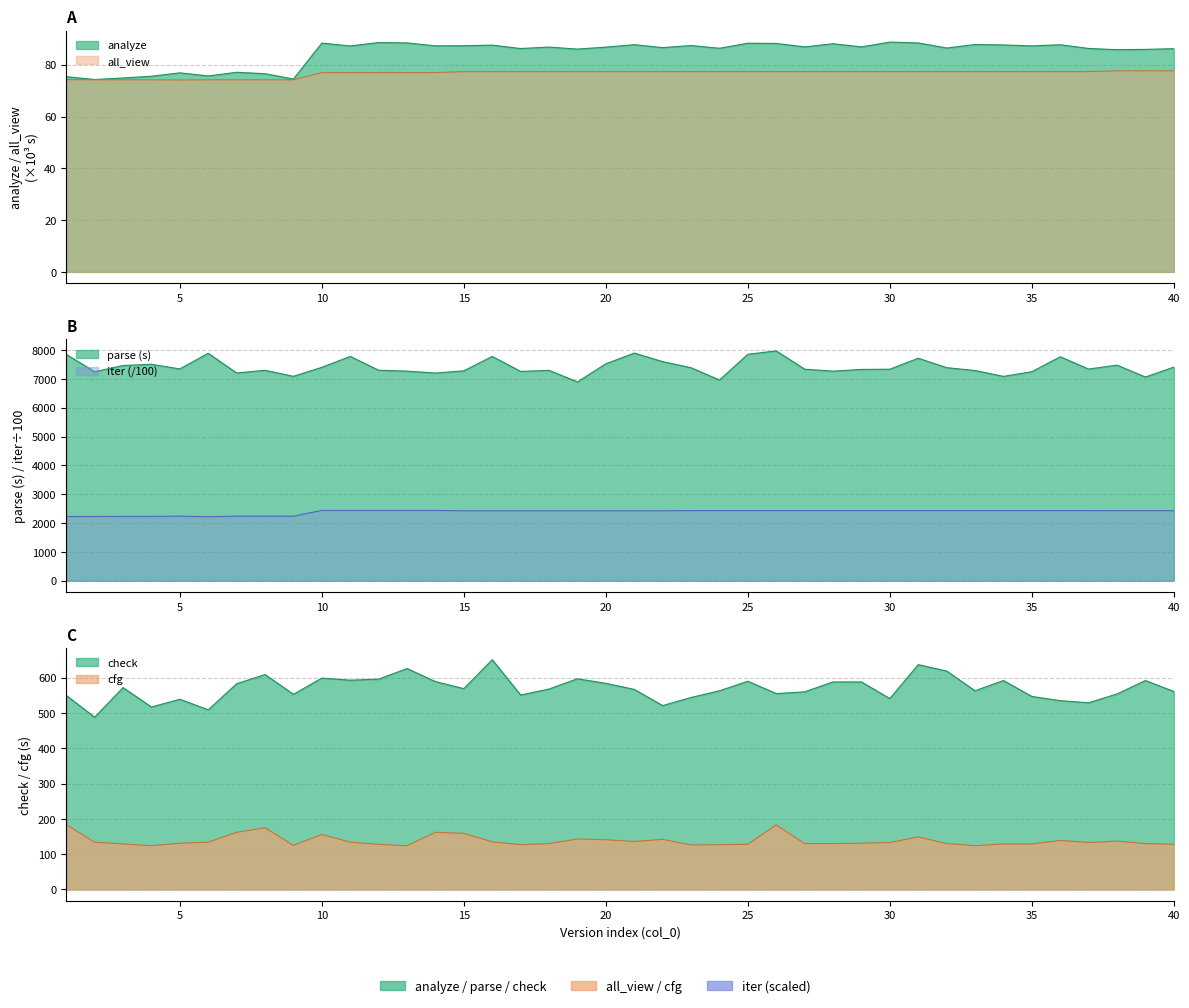

The value of analyze at 15 is 126.4. True or false?

False